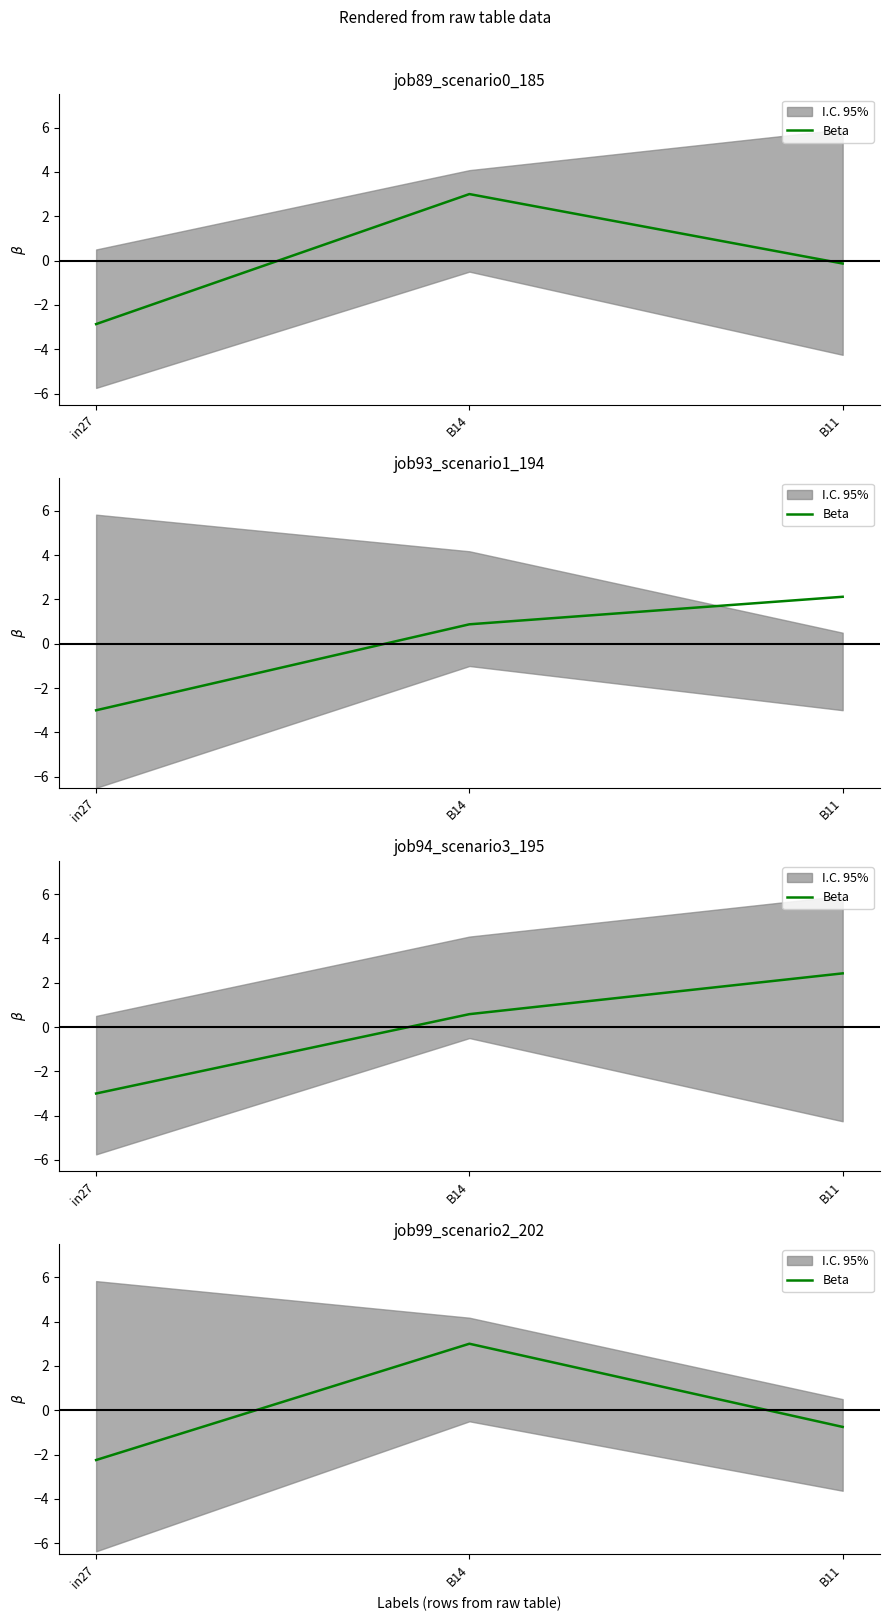

What position from the right is B11?

1